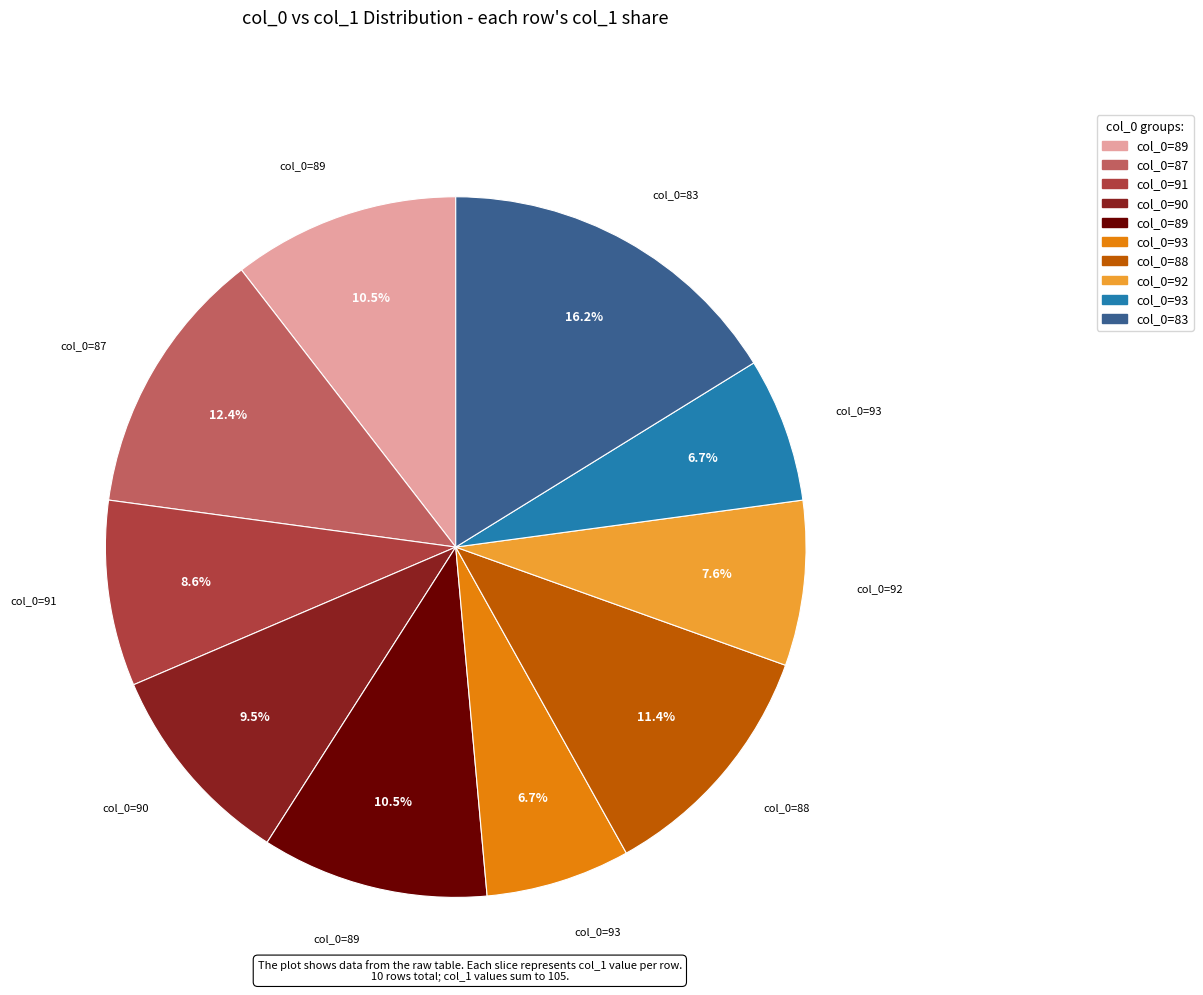

Is there a majority slice in this chart?

No